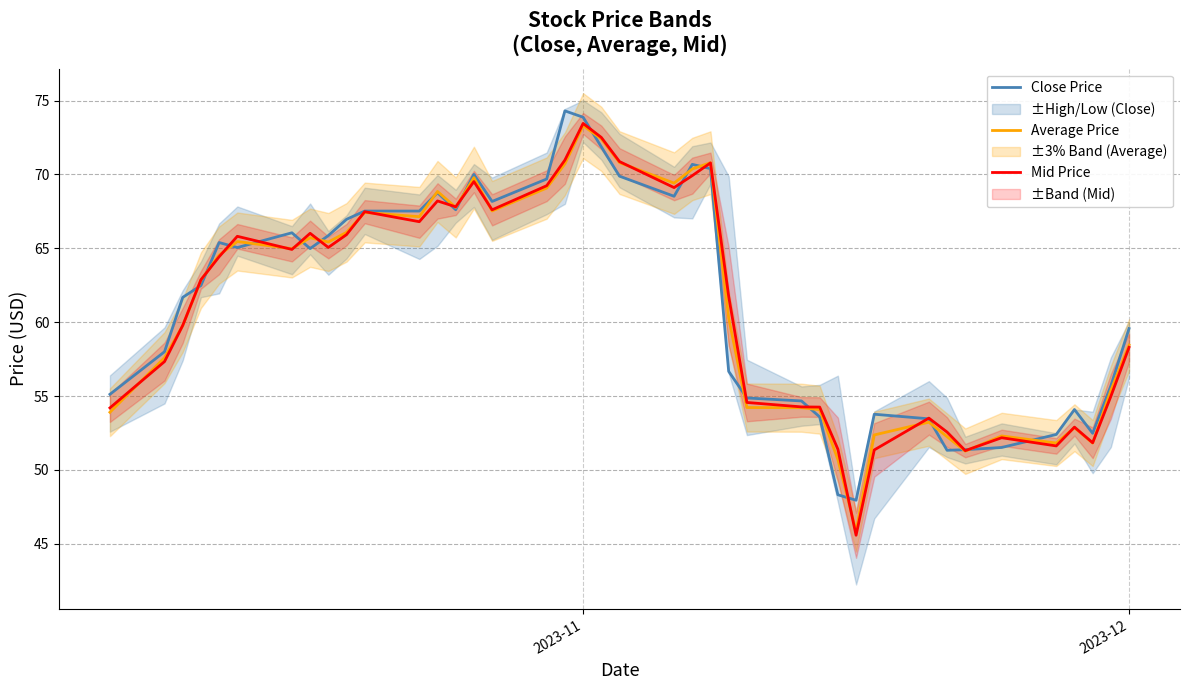

What is the lowest value of the Mid Price series?

45.6